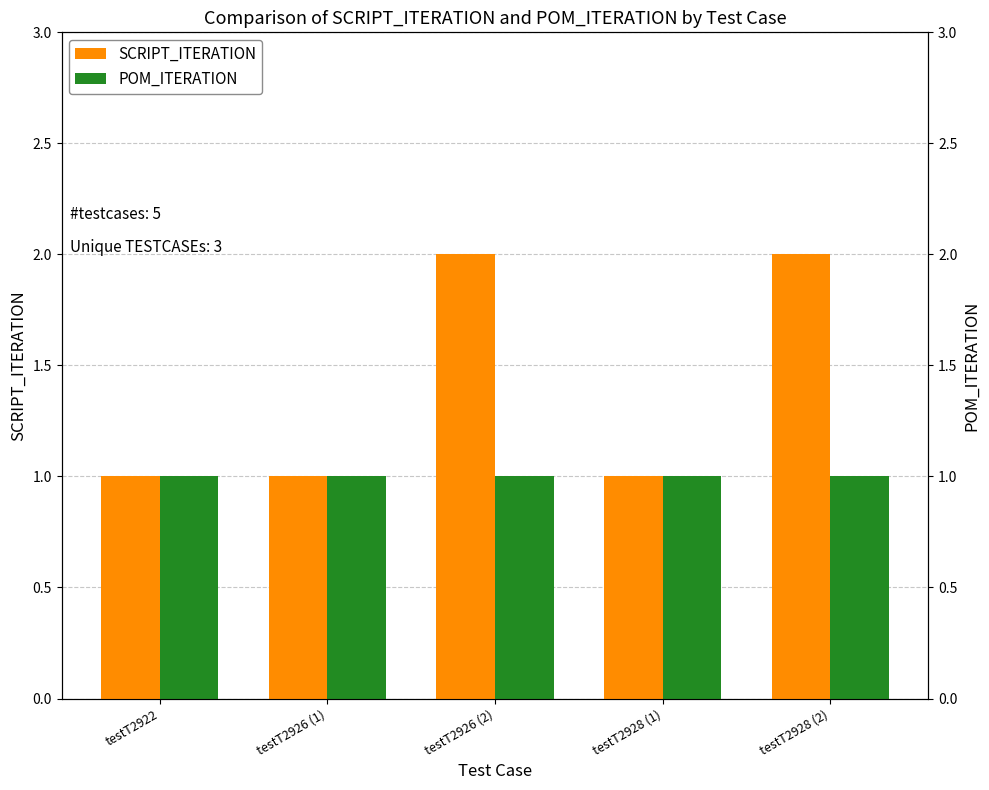

Reading left to right, what are all the values shown in this chart?

SCRIPT_ITERATION: 1	1	2	1	2
POM_ITERATION: 1	1	1	1	1